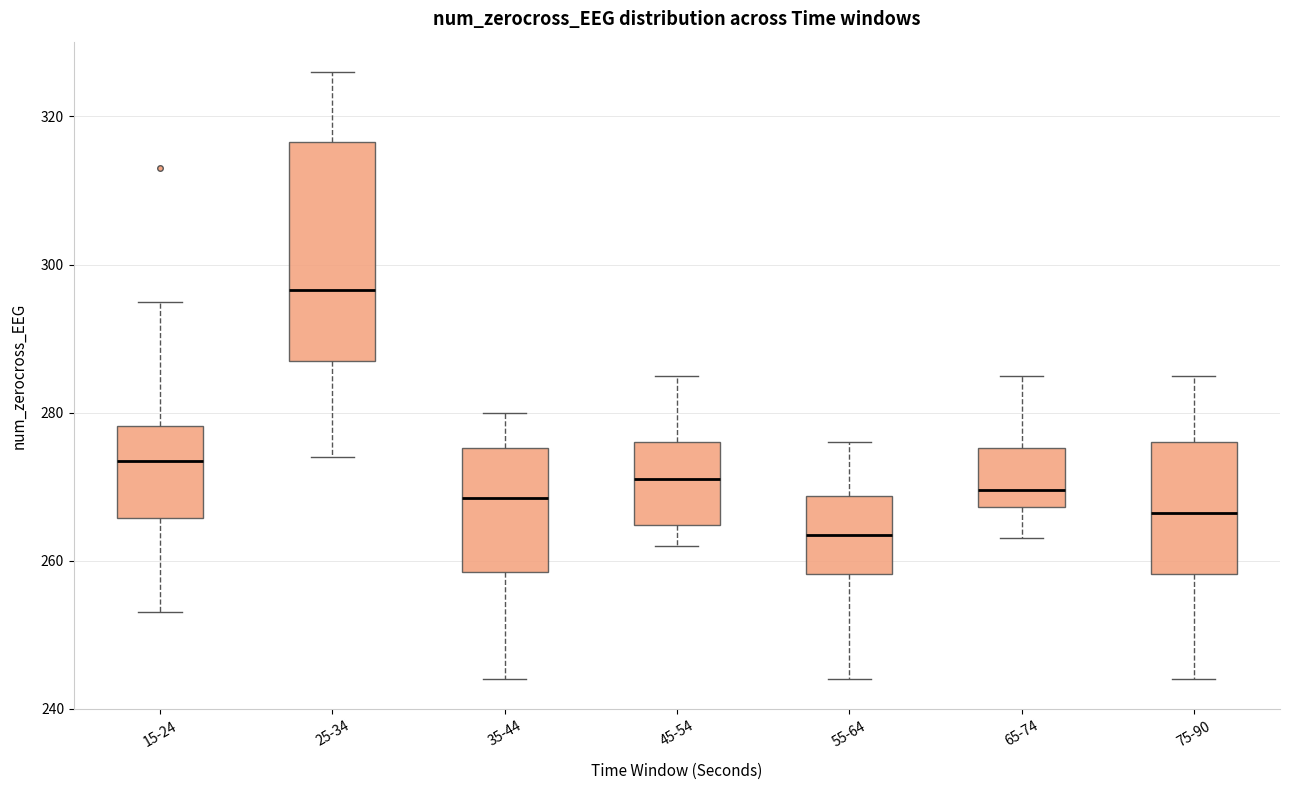

Which box's median line is the highest?

25-34